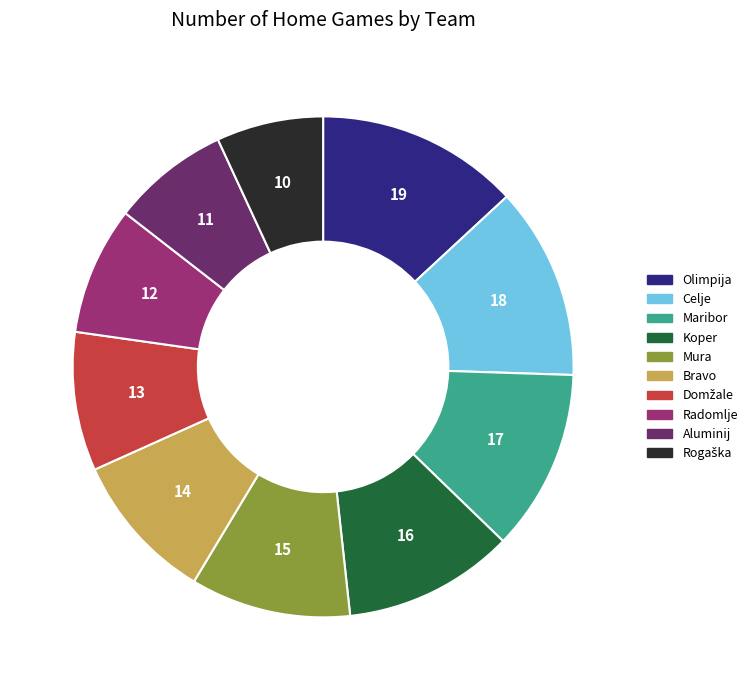

Which category has the biggest portion of the pie?

Olimpija